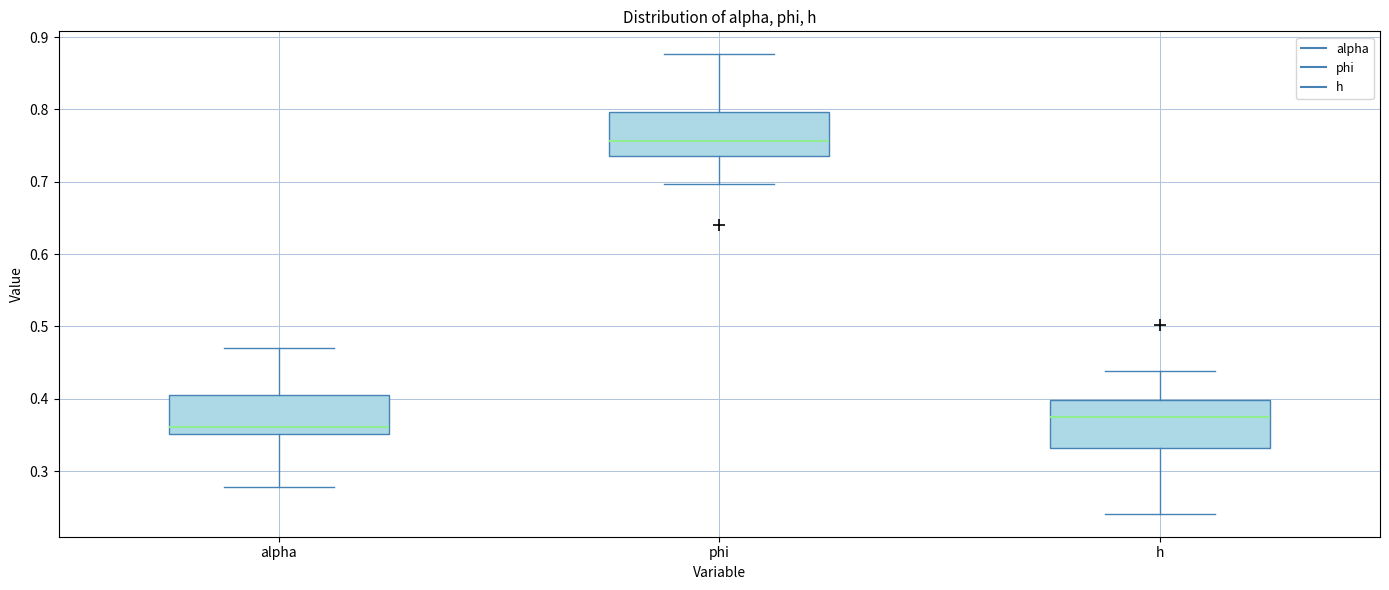

Where is the upper edge of the box for h on the y-axis? The values are not printed on the chart, so give them approximately, as read against the axis.

0.40